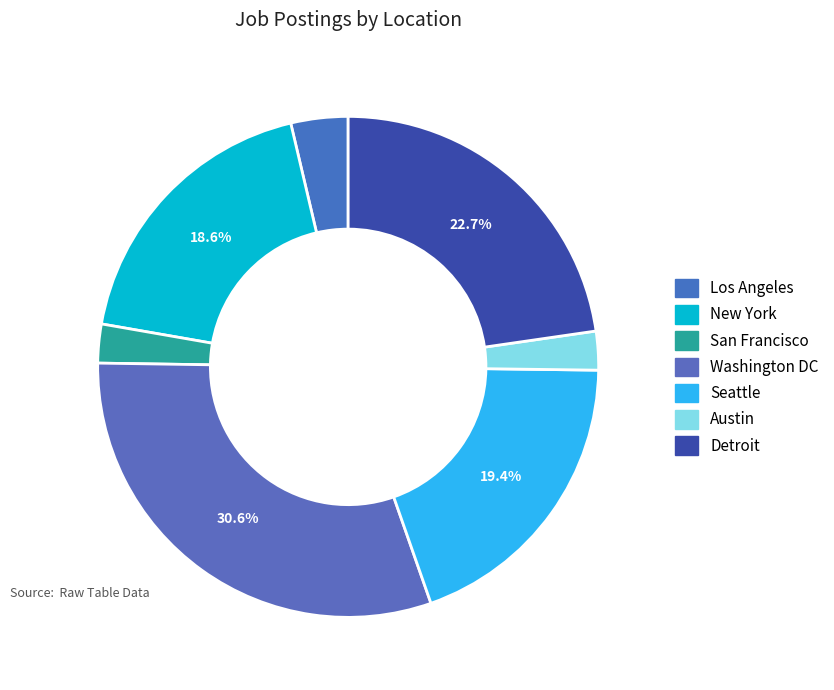

Which slice is the smallest?

Austin